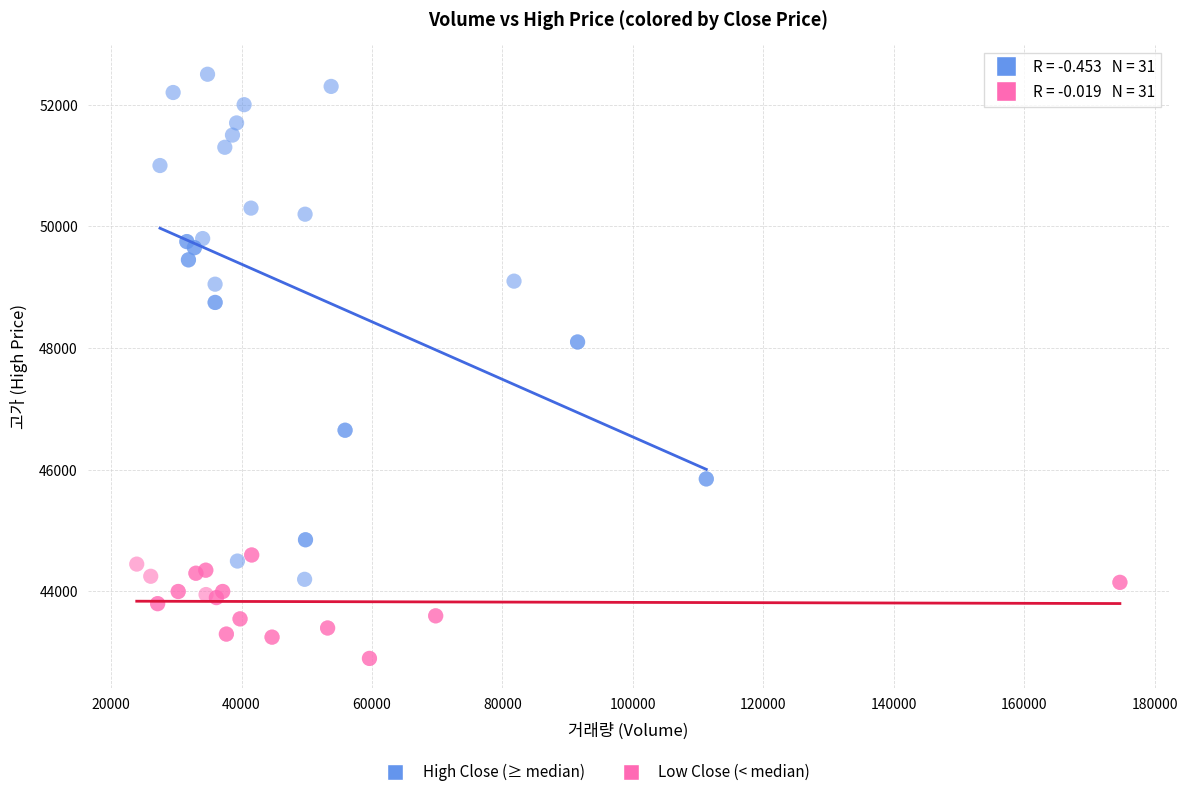

Which series has the widest spread of Y values?

High Close (≥ median)